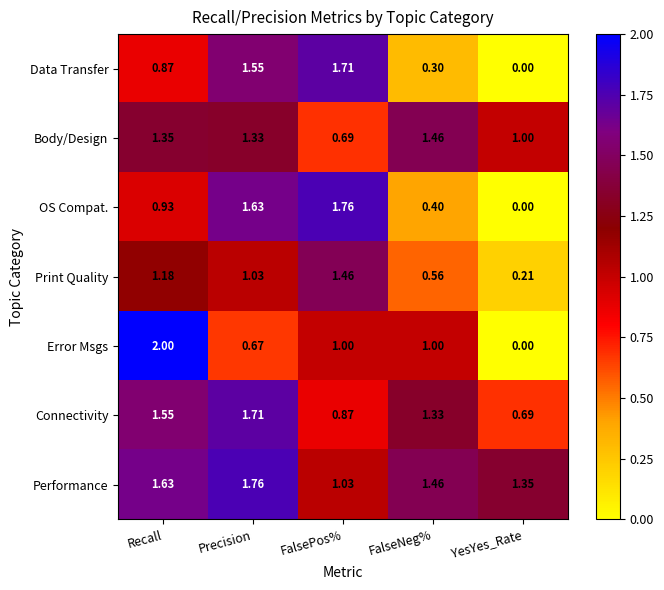

At which label does OS Compat. reach its peak?

FalsePos%